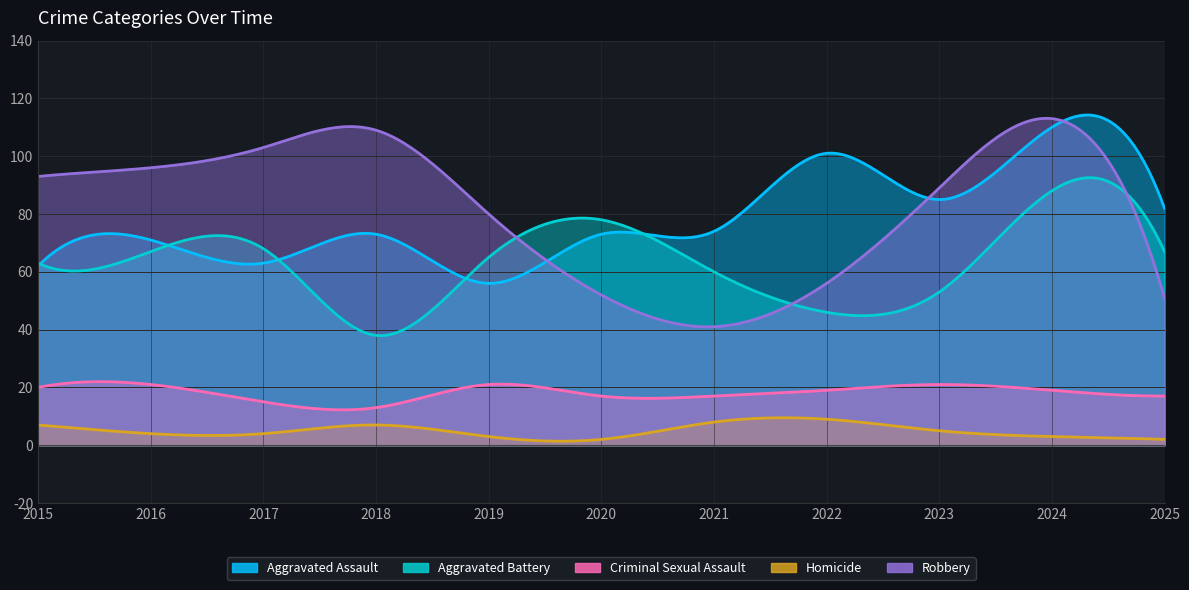

How many categories are shown in the chart?

11